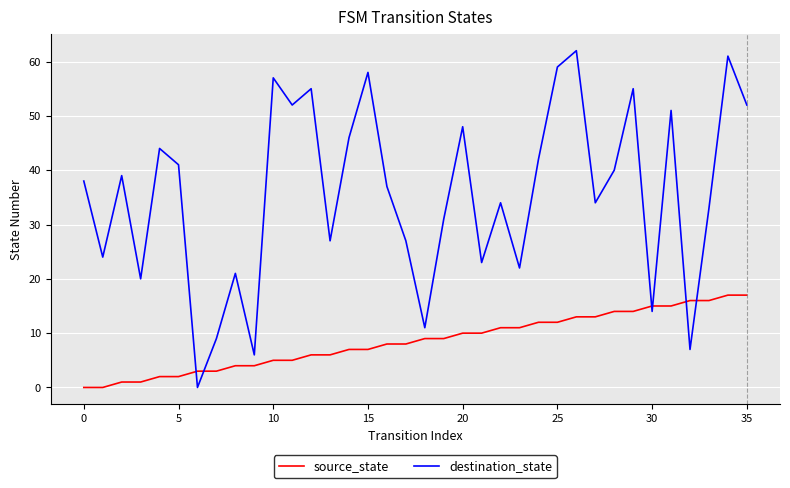

What is the difference between the maximum and minimum values in the destination_state series?

62